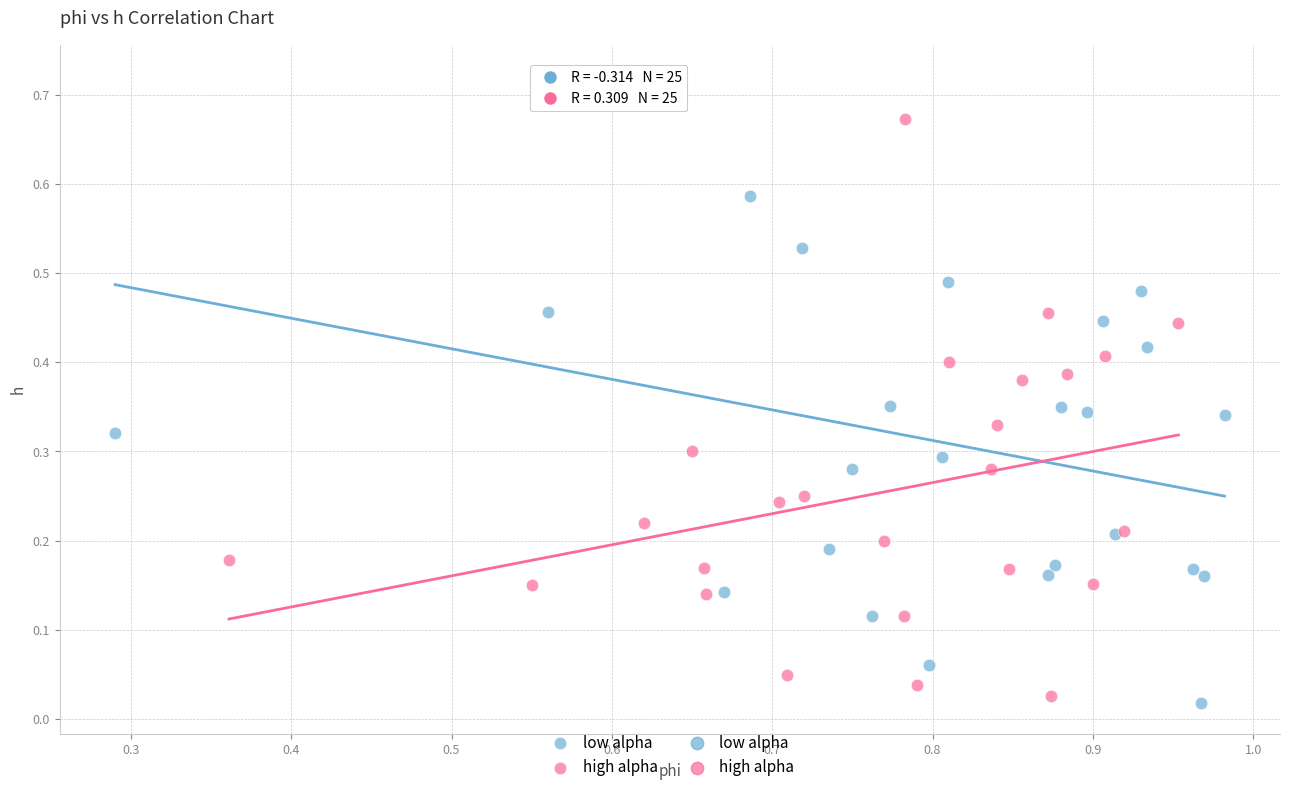

Which series reaches the maximum Y coordinate?

low alpha